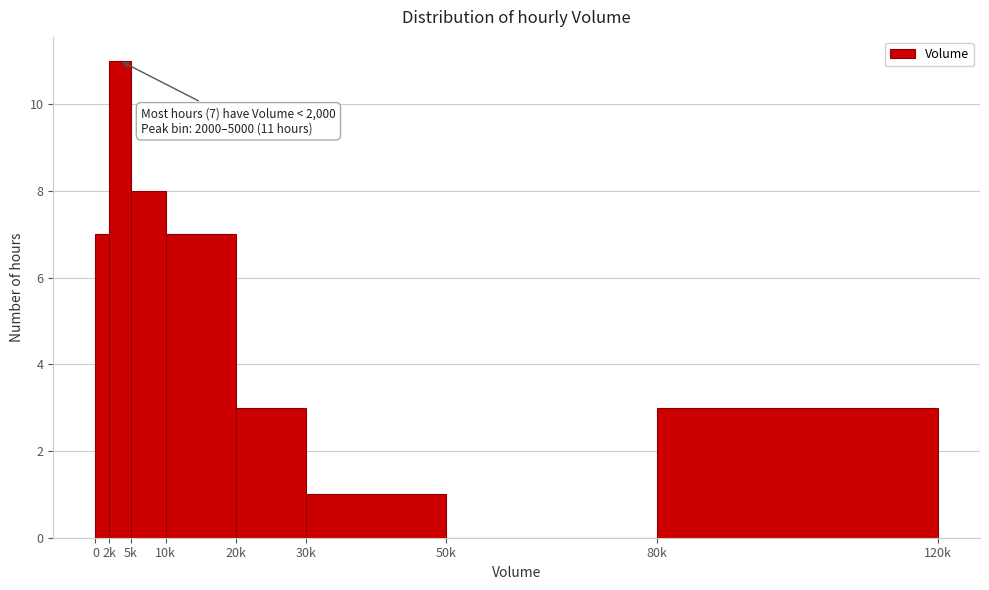

Reading left to right, extract all data points from this chart.

0=7	2k=11	5k=8	10k=7	20k=3	30k=1	50k=0	80k=3